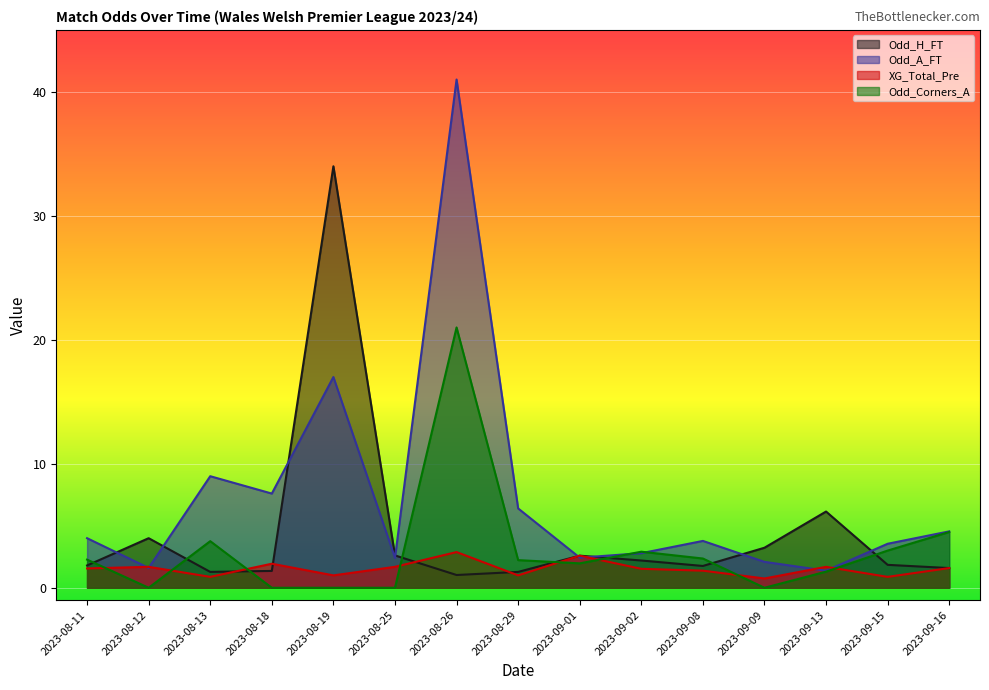

What is the label of the 12th point from the right?

2023-08-18